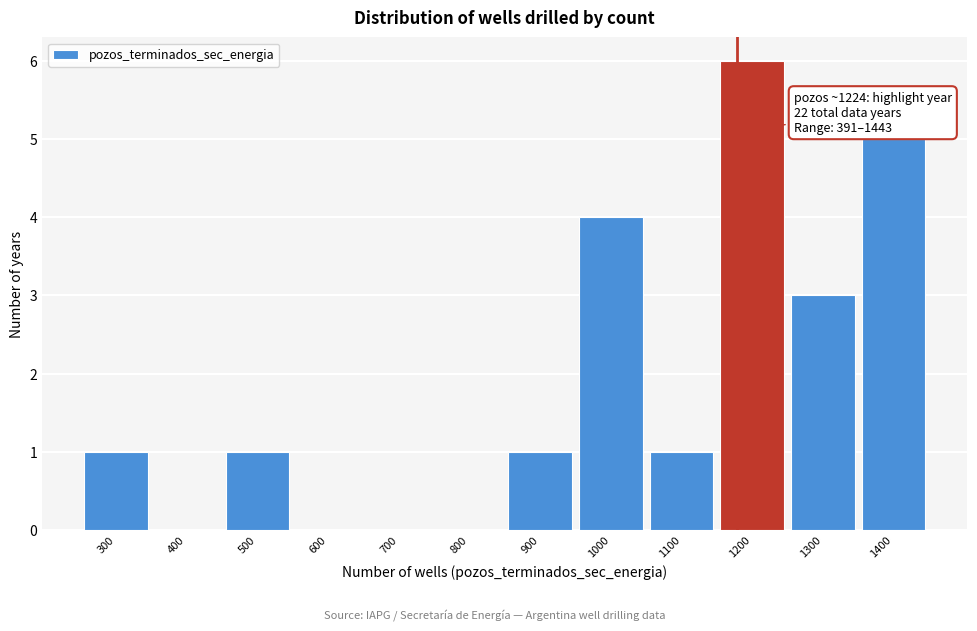

Reading left to right, transcribe all the data shown in this chart.

300=1	400=0	500=1	600=0	700=0	800=0	900=1	1000=4	1100=1	1200=6	1300=3	1400=5